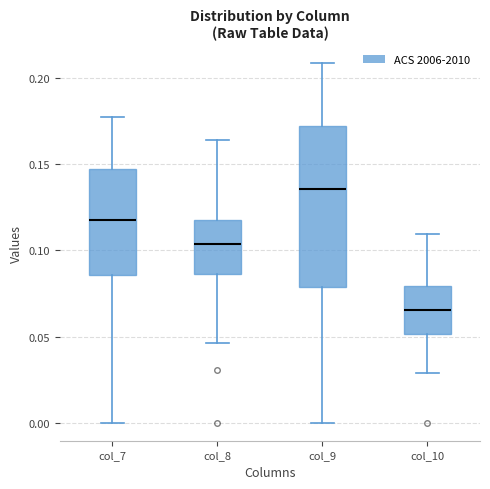

Reading left to right, transcribe this box plot: for each box, give where its median line is, the range the box spans, and where its two whiskers end, as read against the y-axis. The values are not printed on the chart, so give them approximately, as read against the axis.

col_7: median 0.120, box 0.085 to 0.145, whiskers 0.000 to 0.175
col_8: median 0.105, box 0.085 to 0.115, whiskers 0.045 to 0.165
col_9: median 0.135, box 0.080 to 0.170, whiskers 0.000 to 0.210
col_10: median 0.065, box 0.050 to 0.080, whiskers 0.030 to 0.110